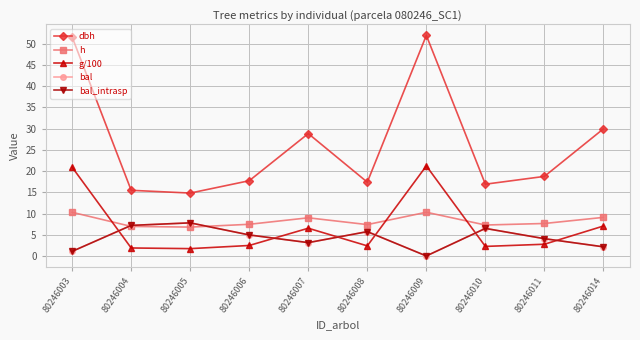

Does the chart have visible grid lines?

Yes